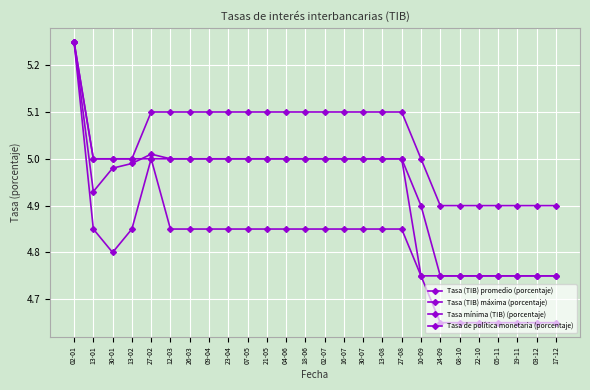

How many data points does each series have?

26